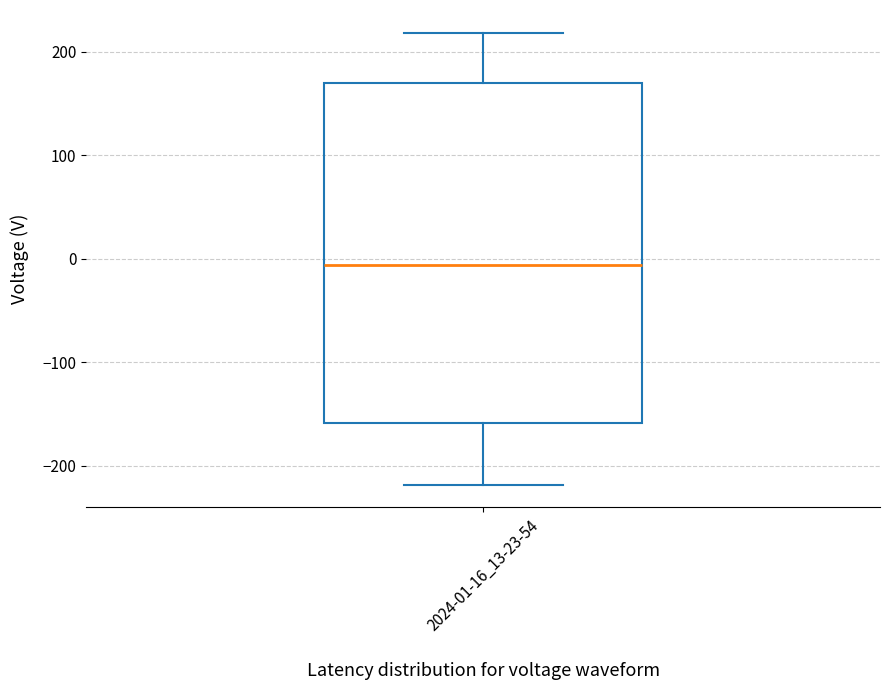

Transcribe this box plot: give where the median line is, the range the box spans, and where the two whiskers end, as read against the y-axis. The values are not printed on the chart, so give them approximately, as read against the axis.

median -10, box -160 to 170, whiskers -220 to 220